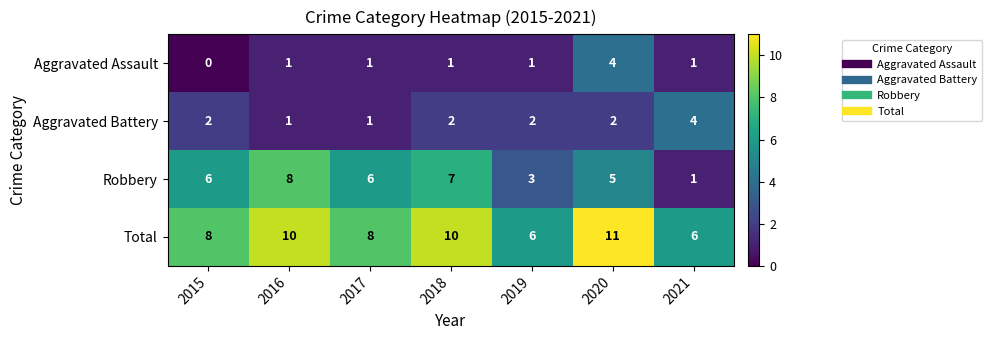

What is the sum of the Total values at 2019 and 2020?

17